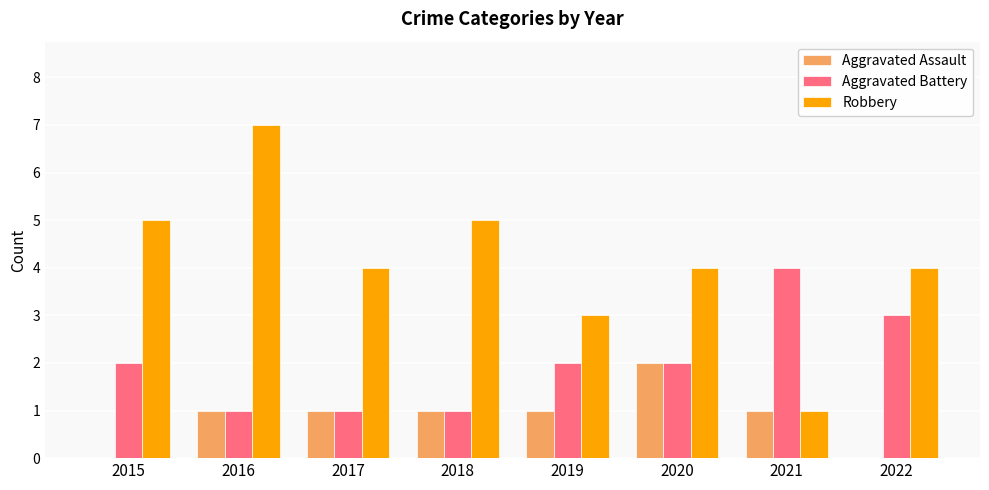

How many groups of bars are there?

8